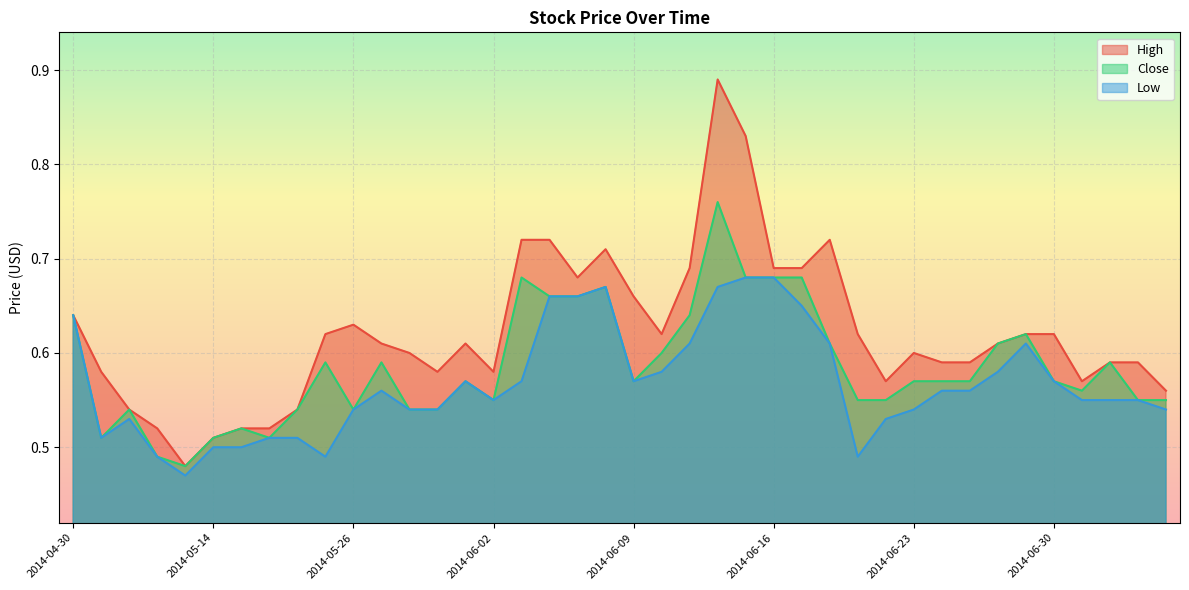

At 2014-06-27, list the series in order from largest to smallest.

High, Close, Low